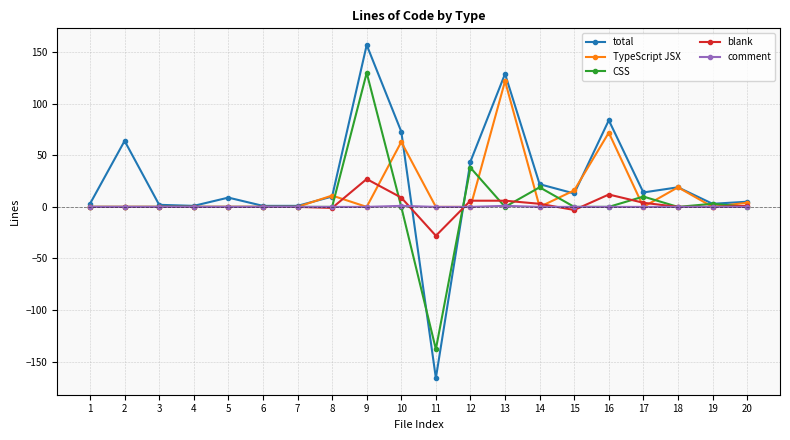

Count the number of data series in this chart.

5